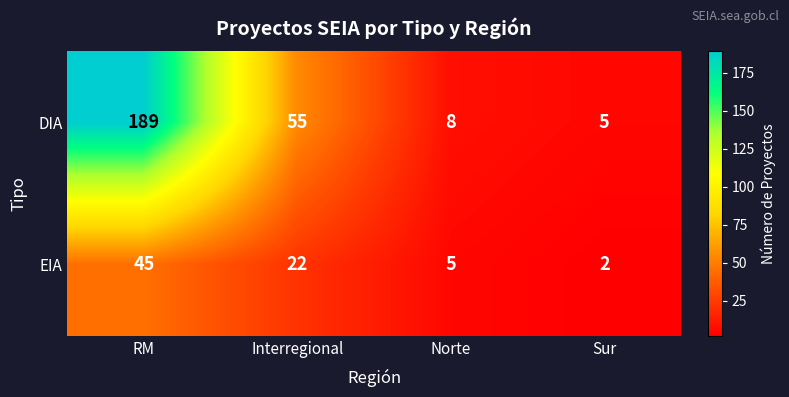

Reading left to right, what are all the values shown in this chart?

DIA: RM=189	Interregional=55	Norte=8	Sur=5
EIA: RM=45	Interregional=22	Norte=5	Sur=2